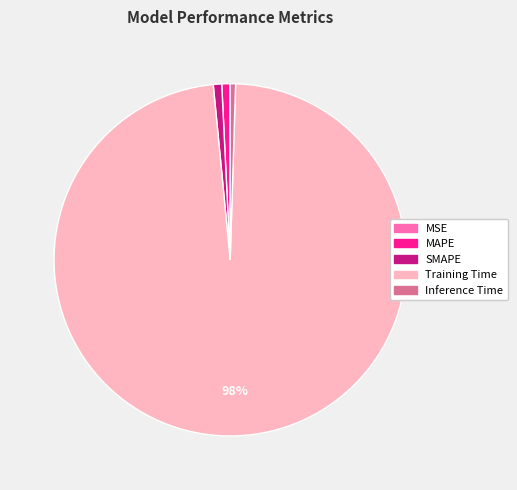

To the nearest percent, what is the average slice percentage?

20%